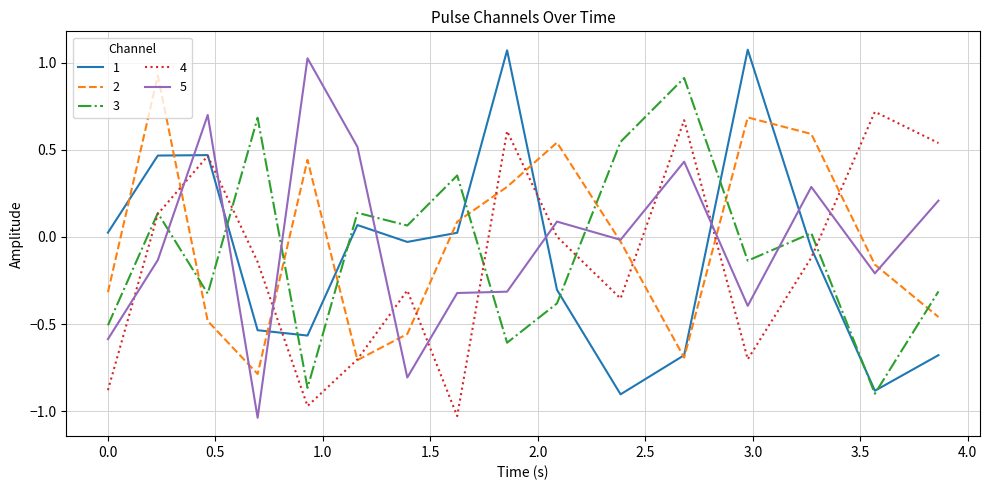

How many series are shown in this chart?

5